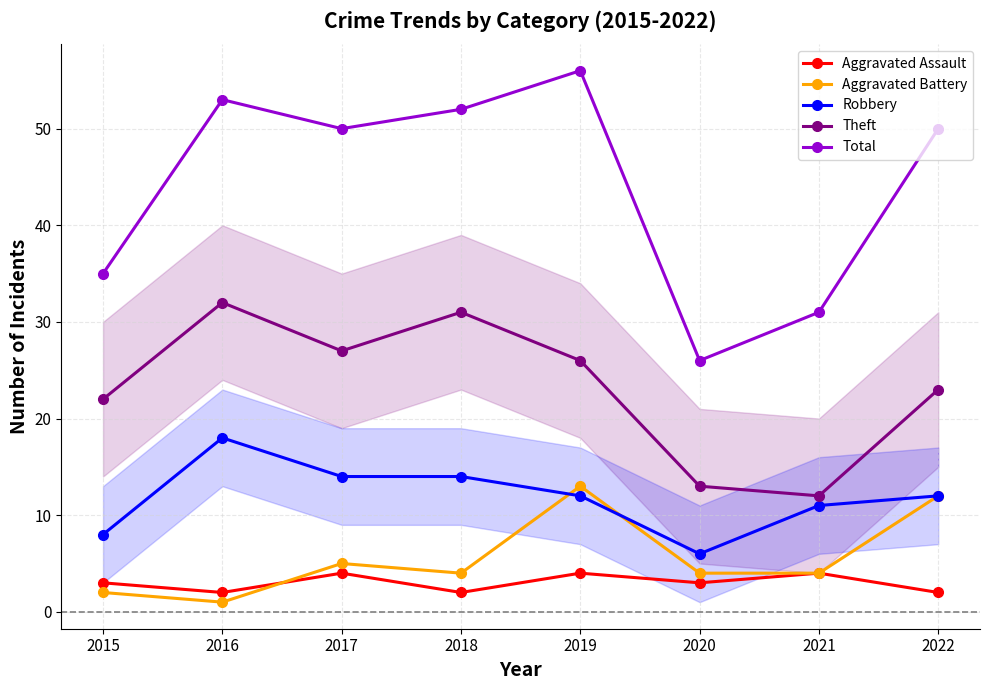

The Robbery series shows 6 at 2020. True or false?

True